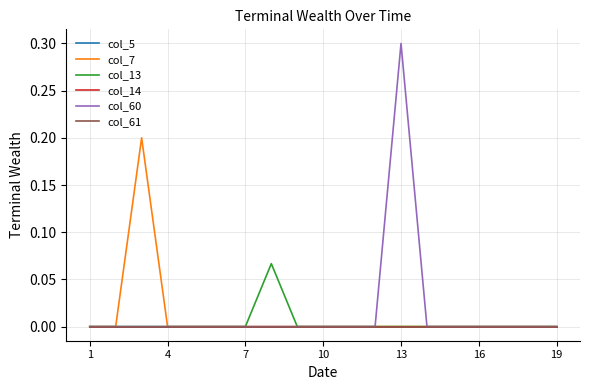

How many values in col_7 are above zero?

1